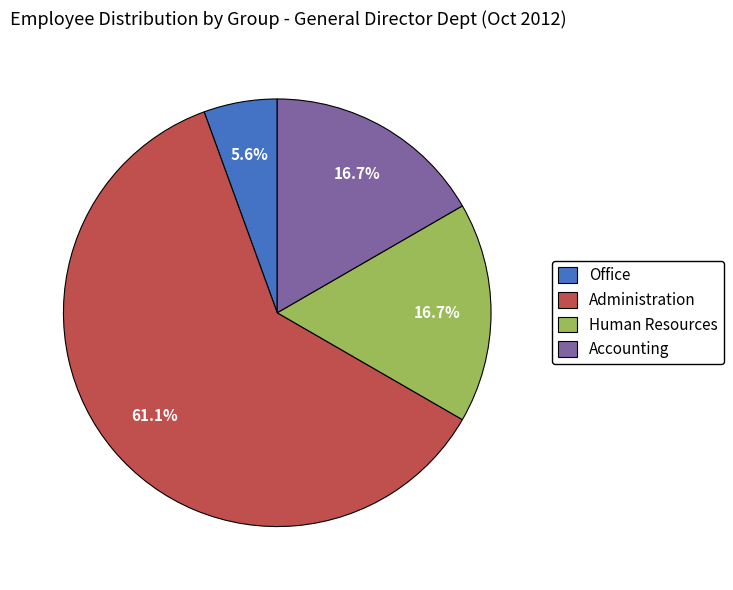

Which slice is the smallest?

Office